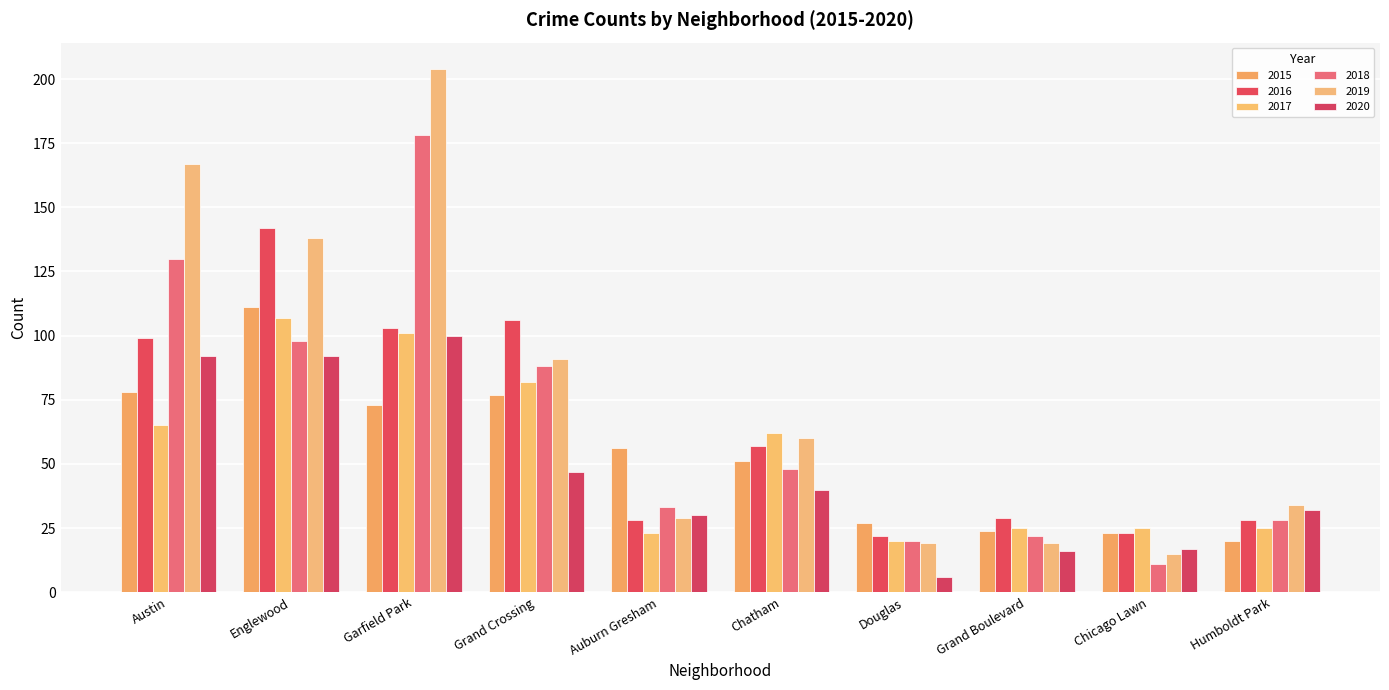

At how many categories does at least one series exceed 61?

5